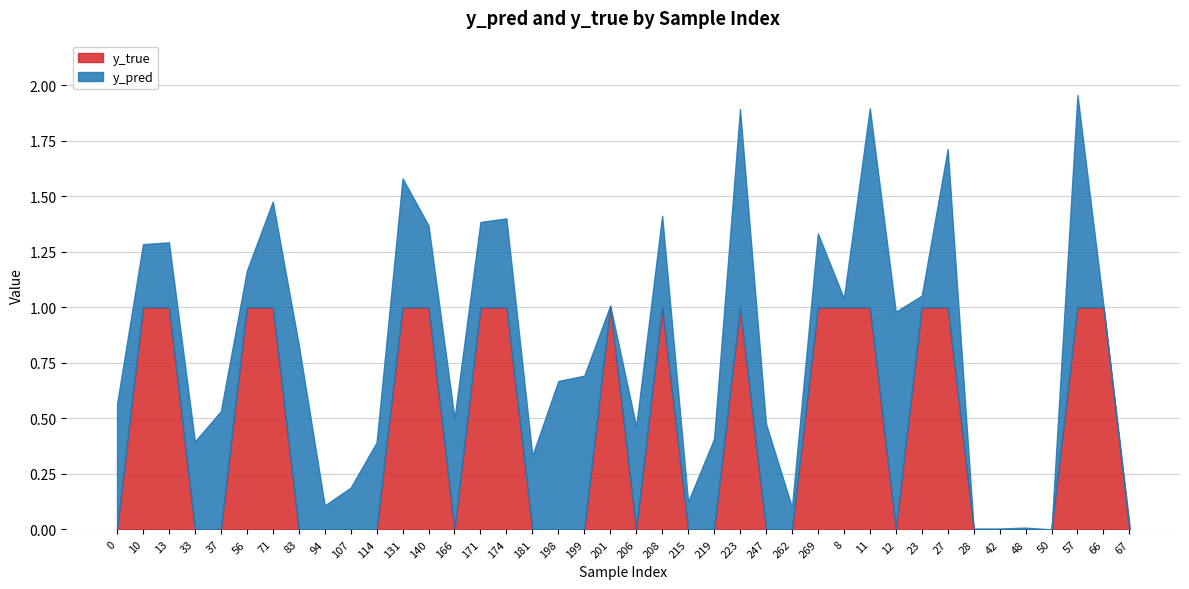

True or false: y_true has a value of 0.3 at 83.

False